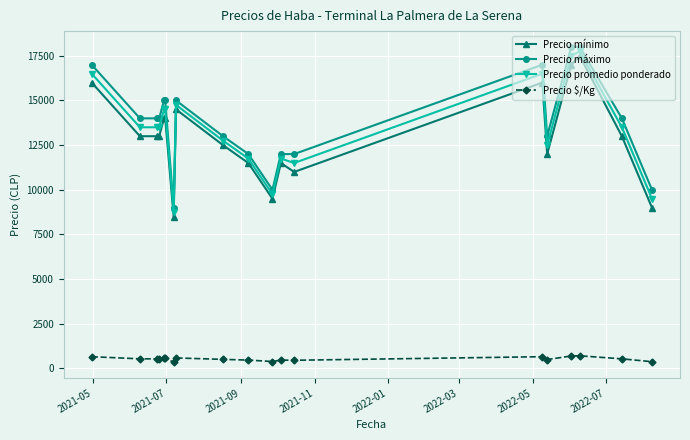

What is the average value of the Precio máximo series?

13789